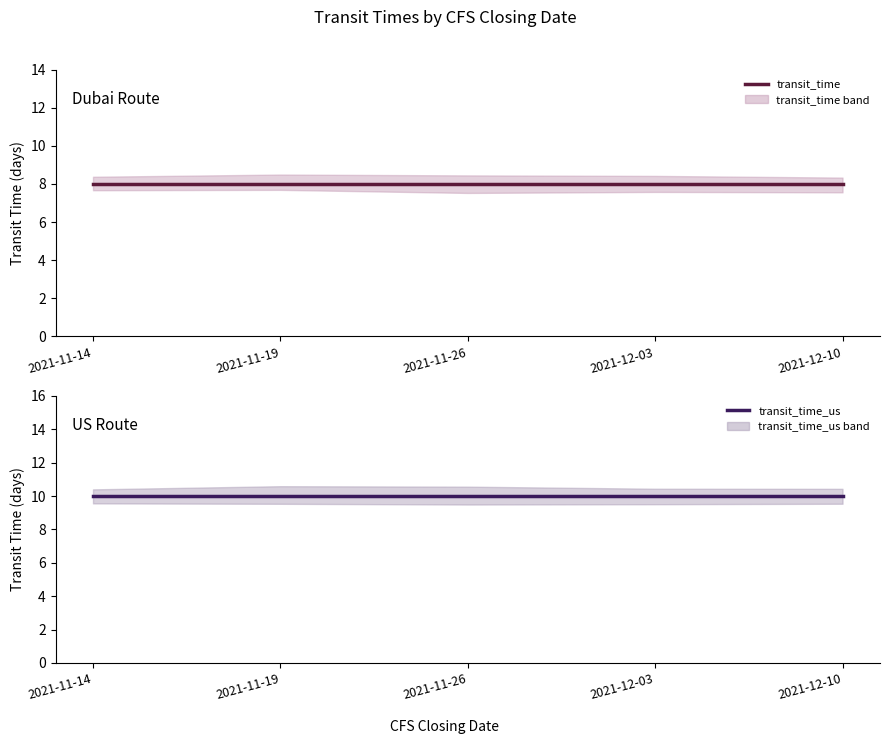

Count the number of categories in the chart.

5